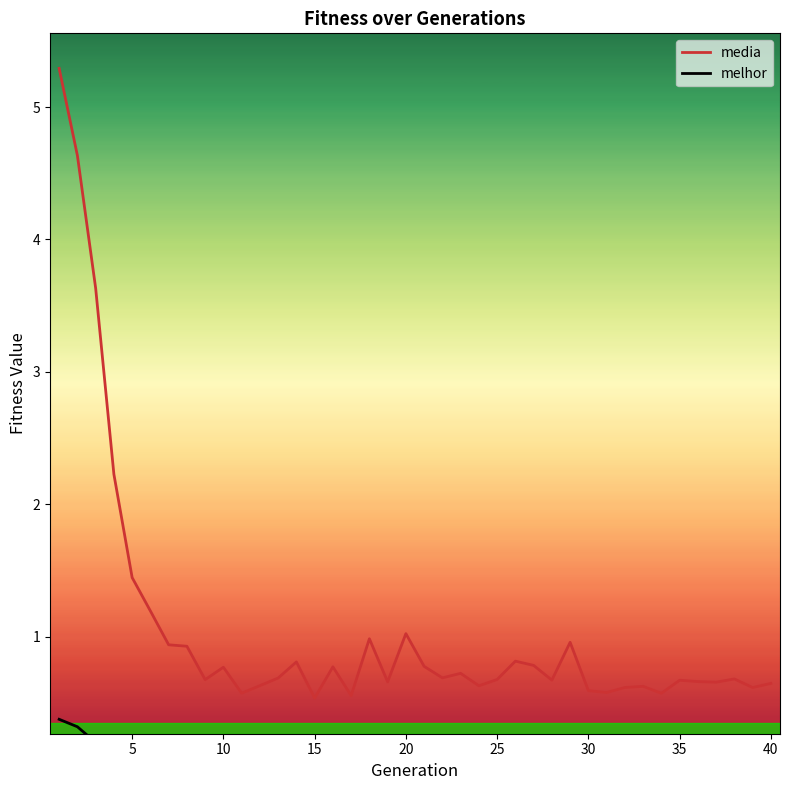

What is the highest value of the media series?

5.3